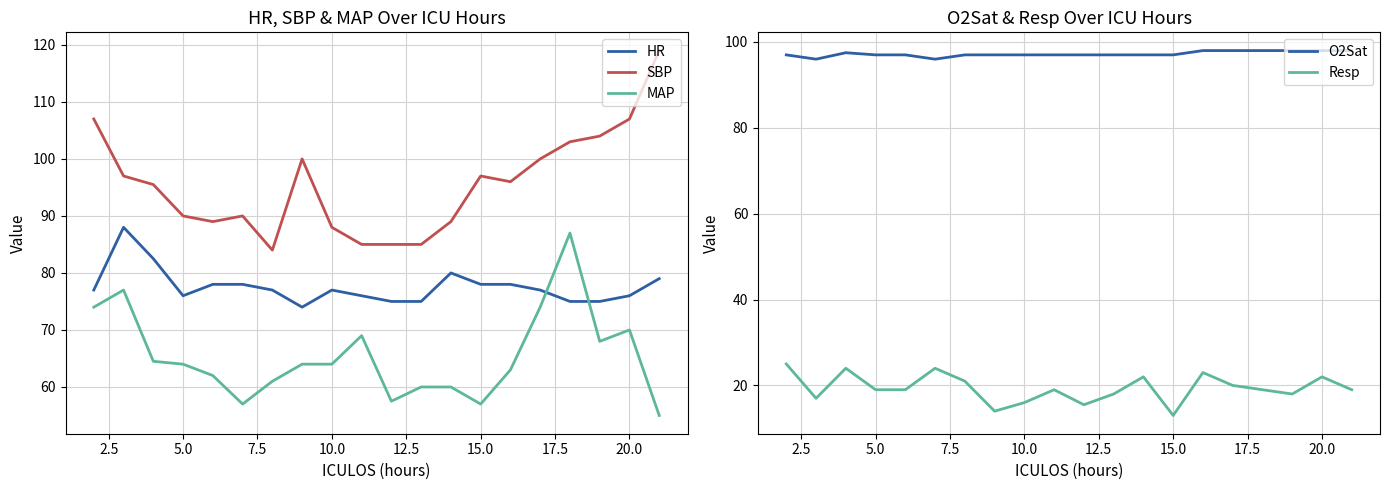

True or false: O2Sat and Resp intersect in this chart.

False